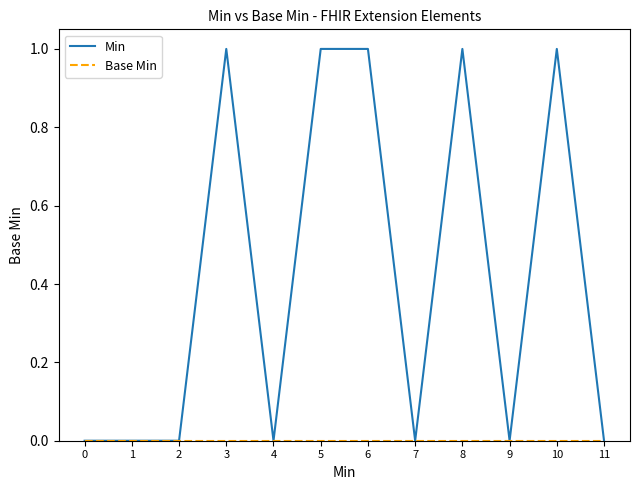

What is the total value across all series at 3?

1